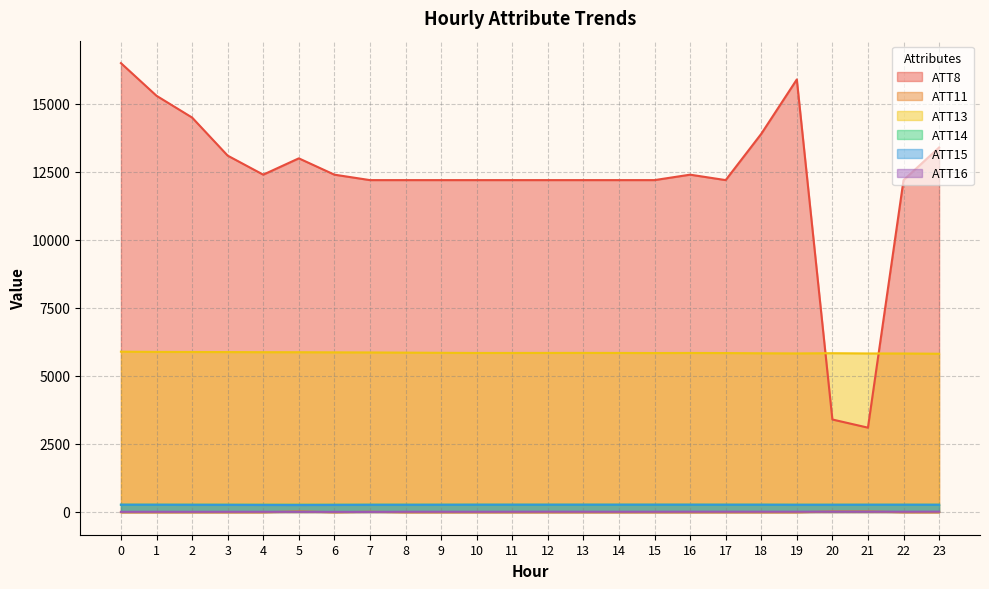

What is the minimum value for ATT13?

5817.0